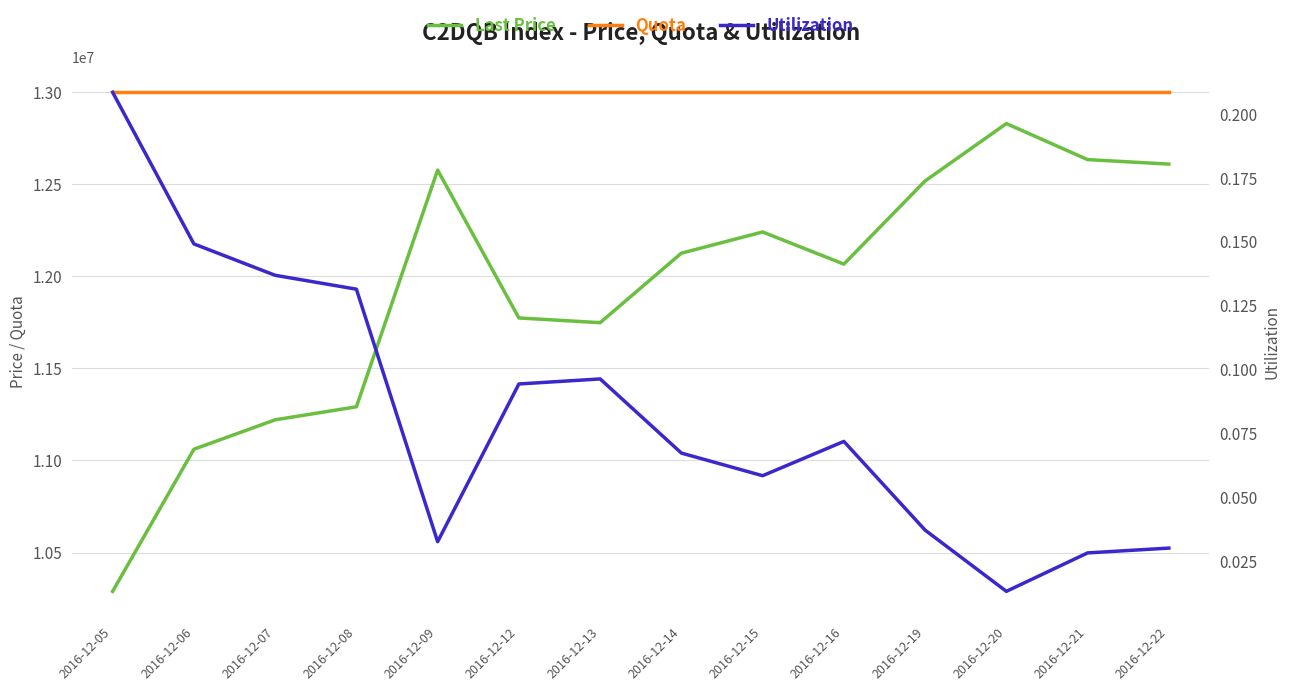

What are all the series names shown in the legend?

Last Price, Quota, Utilization